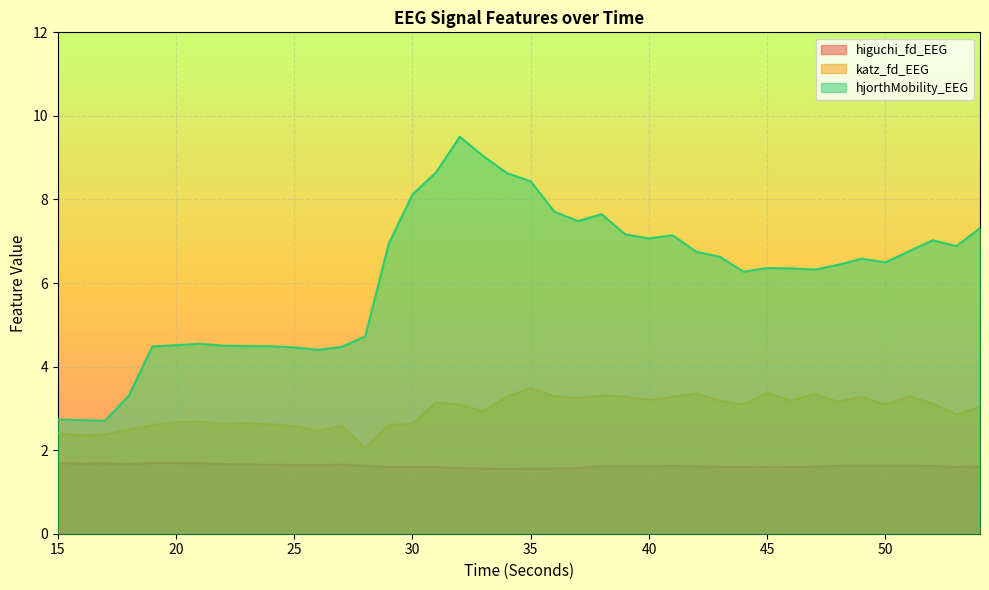

What is the maximum value for hjorthMobility_EEG?

9.5